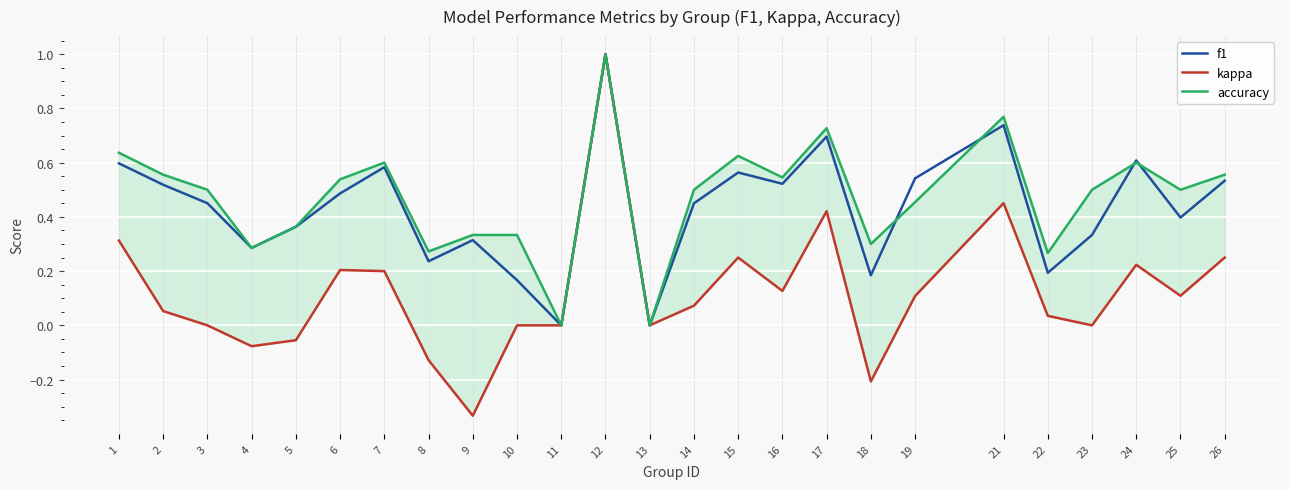

What is the sum of all accuracy values?

11.8